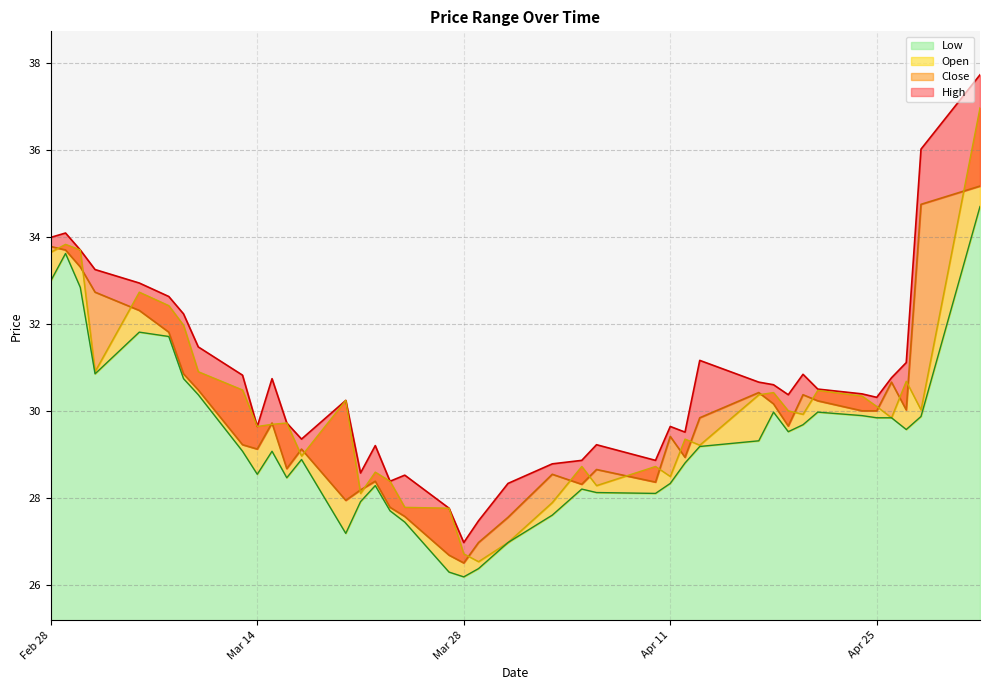

Which label corresponds to the smallest value in the chart?

Mar 28